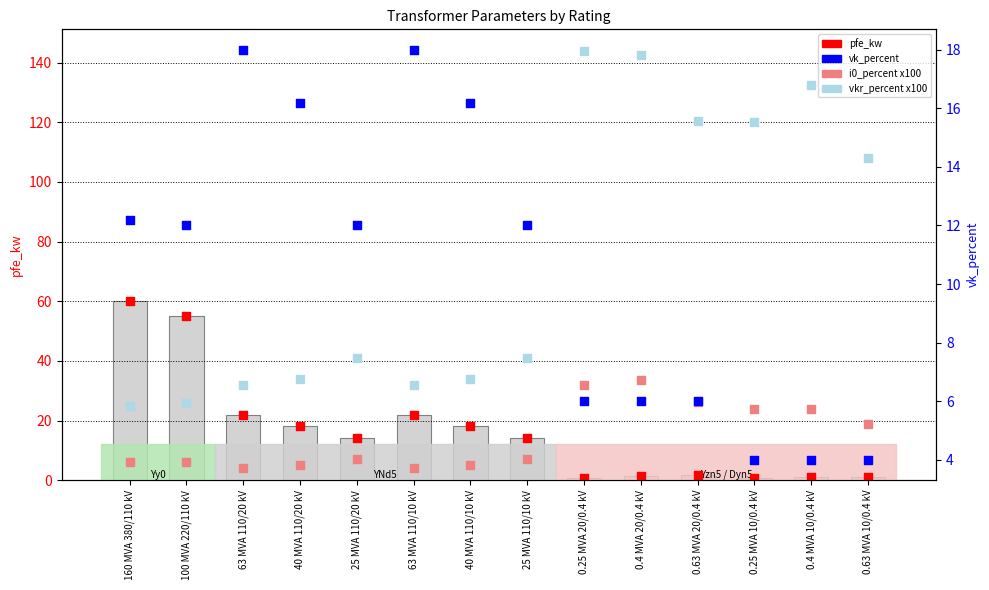

Is the value of i0_percent x100 at 0.25 MVA 10/0.4 kV greater than the value of vk_percent at 100 MVA 220/110 kV?

Yes